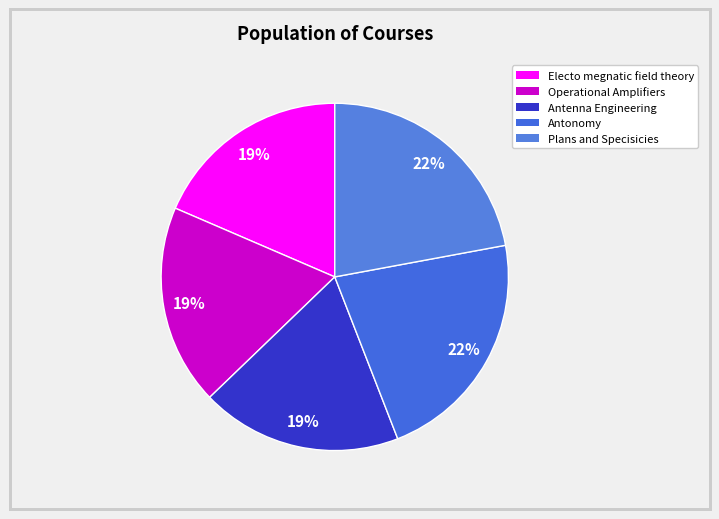

True or false: Antenna Engineering accounts for 19% of the total.

True